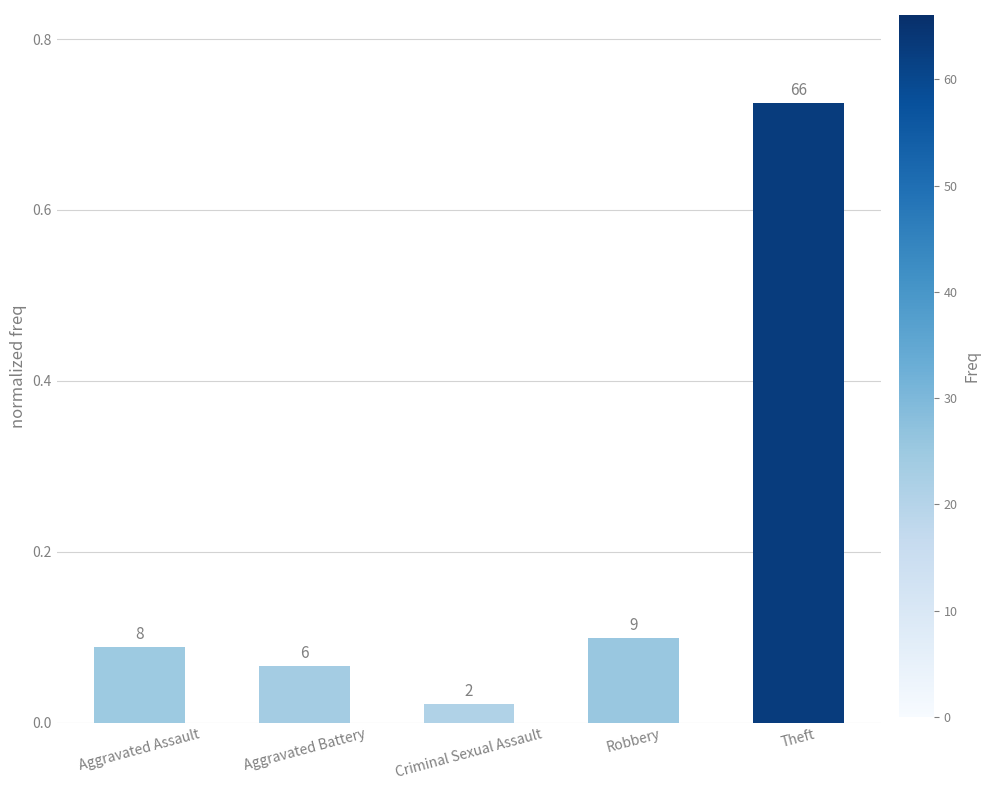

Reading right to left, list all the values displayed in this chart.

0.7	0.1	0.0	0.1	0.1